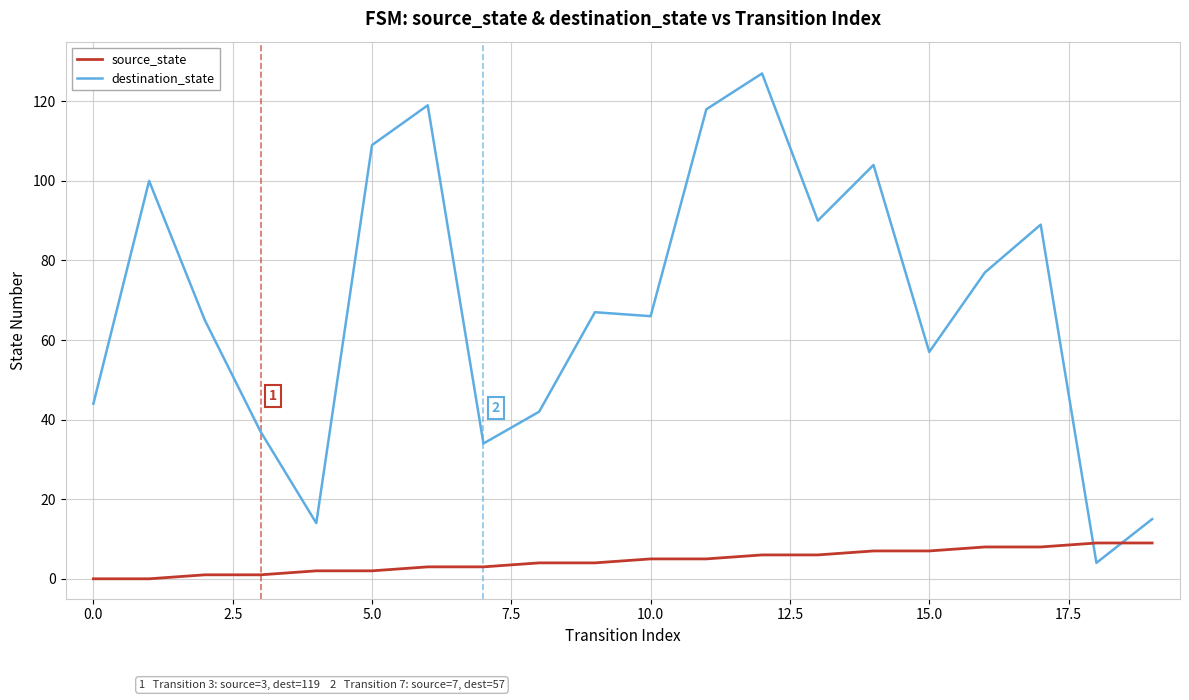

Which series has the widest spread of values?

destination_state